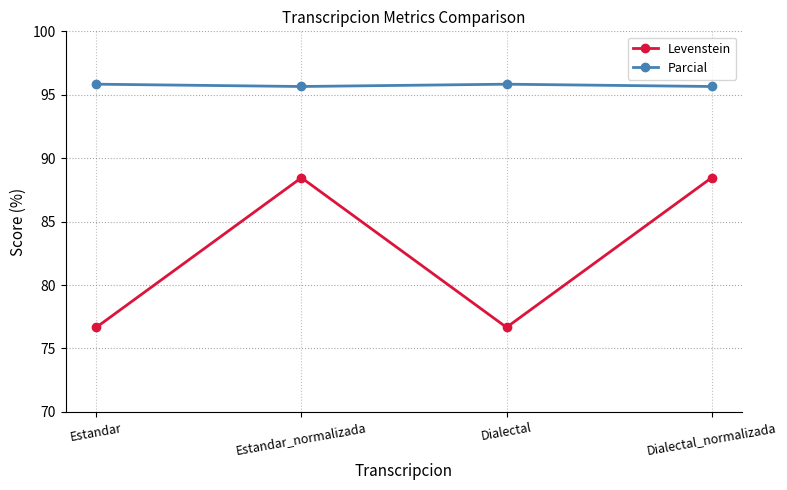

What is the difference between the highest and lowest values at Dialectal_normalizada?

7.2